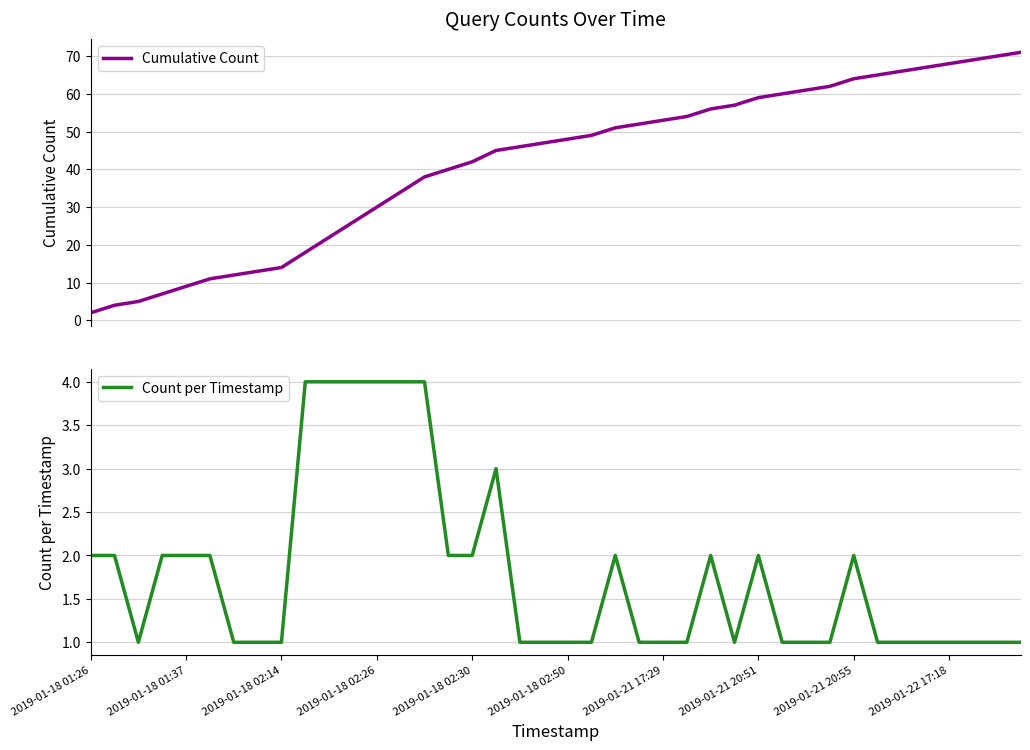

Is it true that Cumulative Count equals 105 at 2019-01-21 20:55?

False